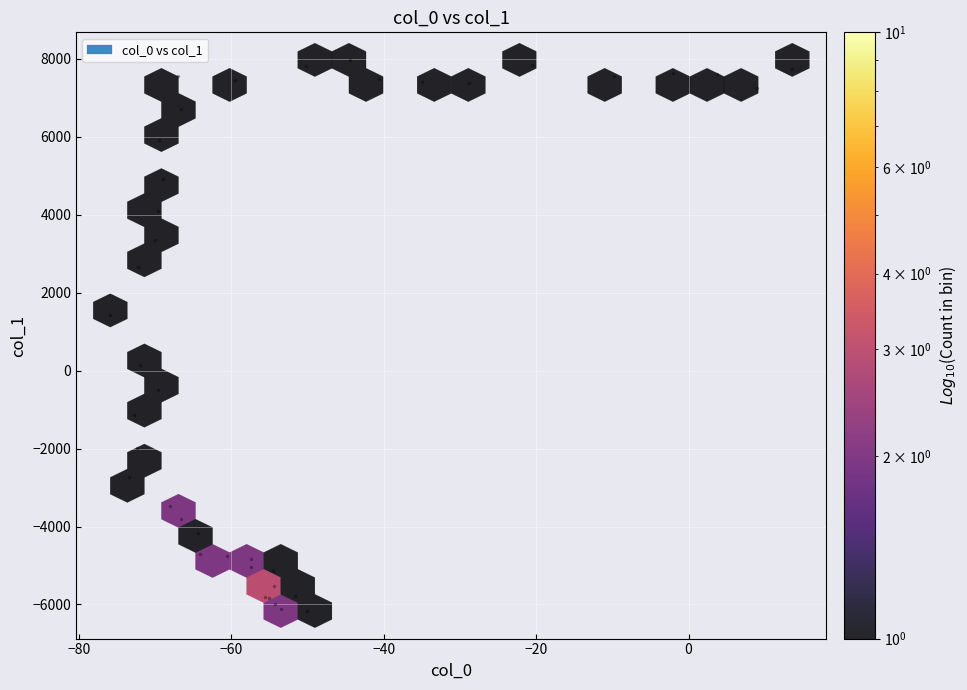

What Y value in the scatter plot is closest to 903?

1440.3